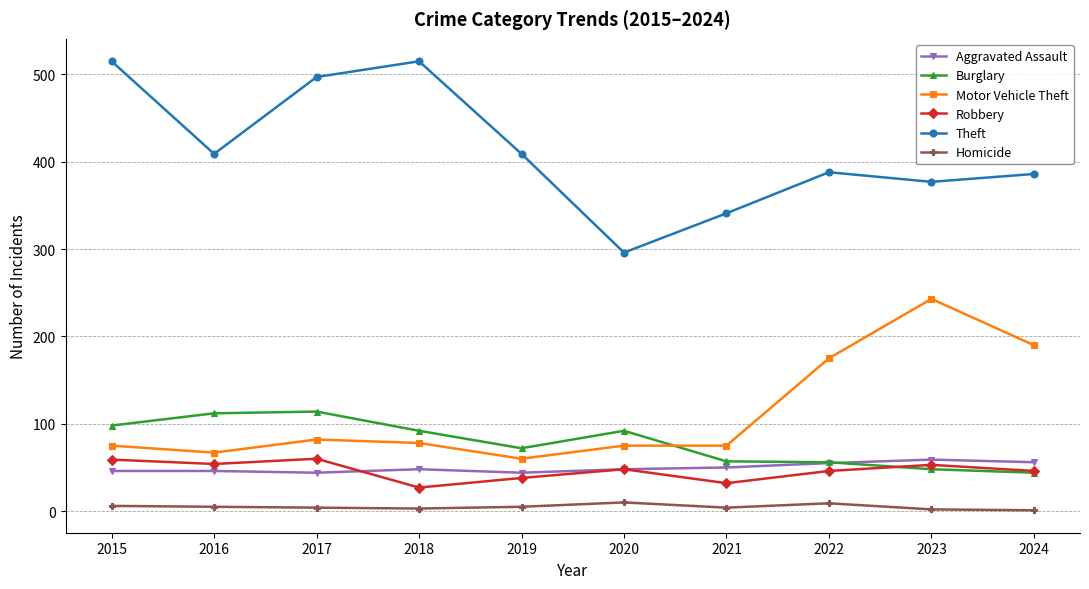

What value does the Burglary series have at 2018?

92